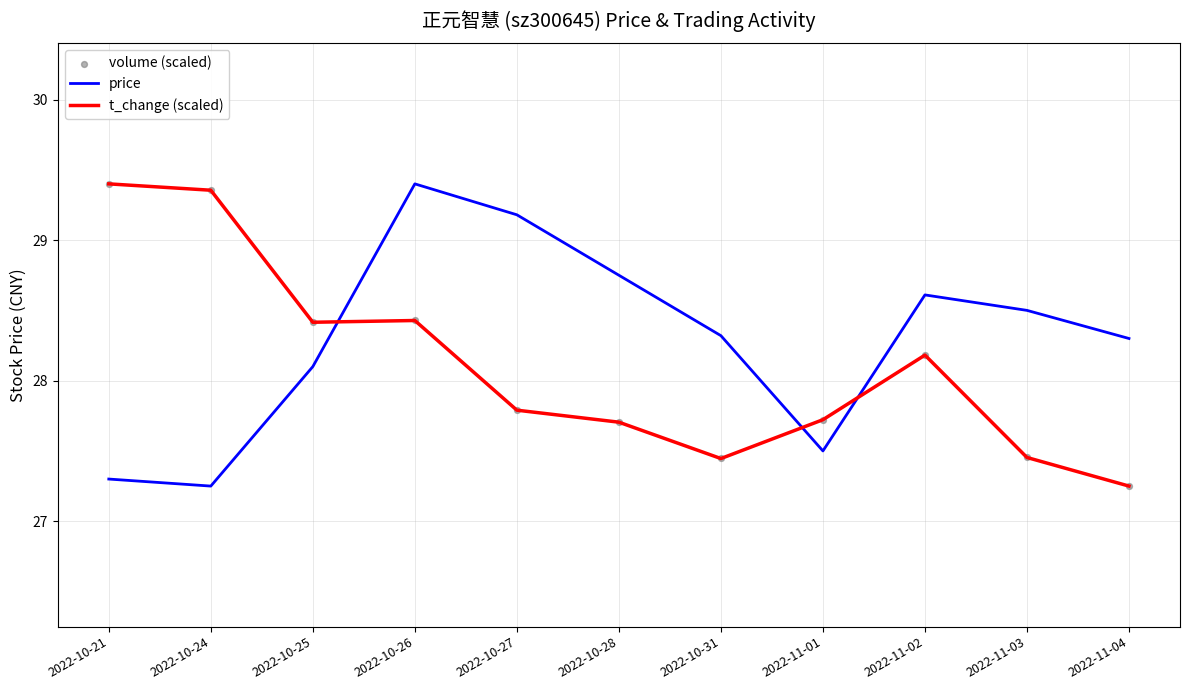

What are all the series names shown in the legend?

price, t_change (scaled), volume (scaled)